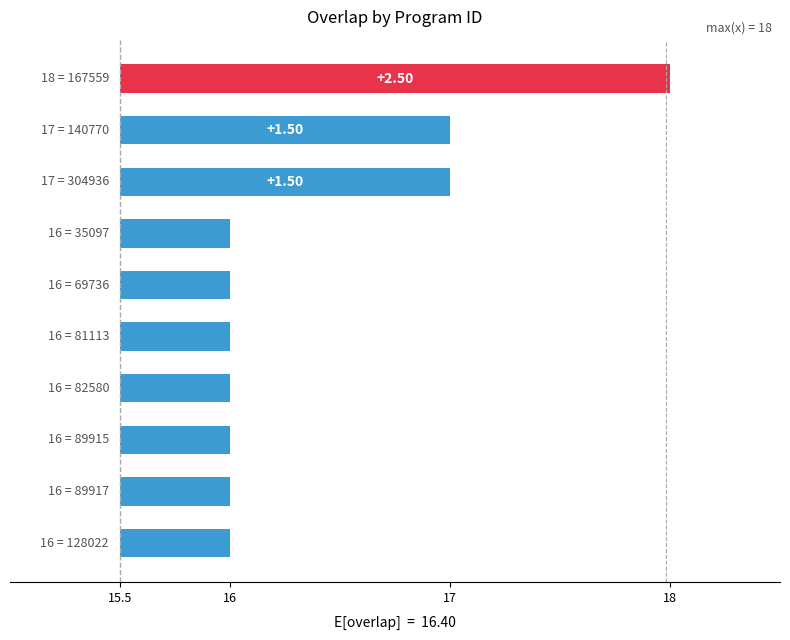

List the labels in order of value, smallest first.

35097, 69736, 81113, 82580, 89915, 89917, 128022, 140770, 304936, 167559